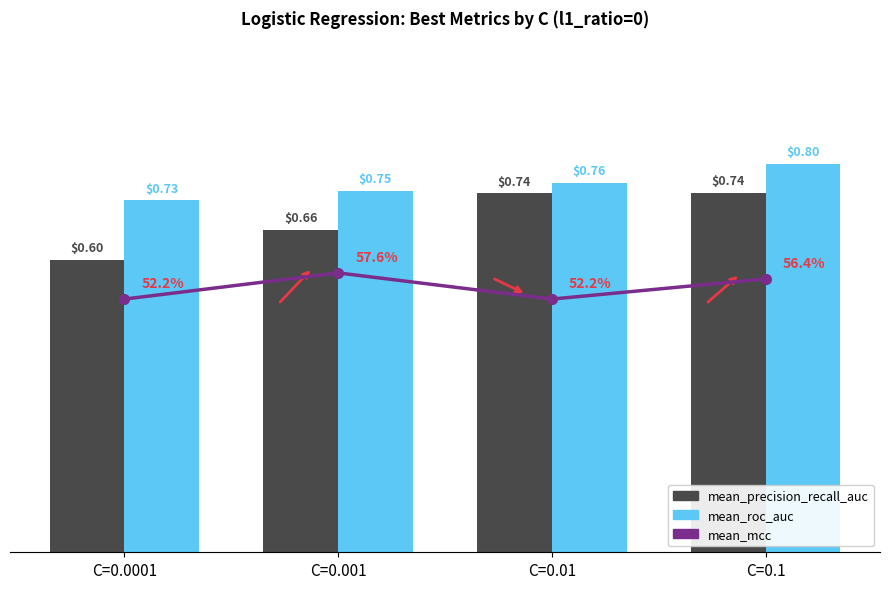

Read the mean_roc_auc value at C=0.01.

0.8